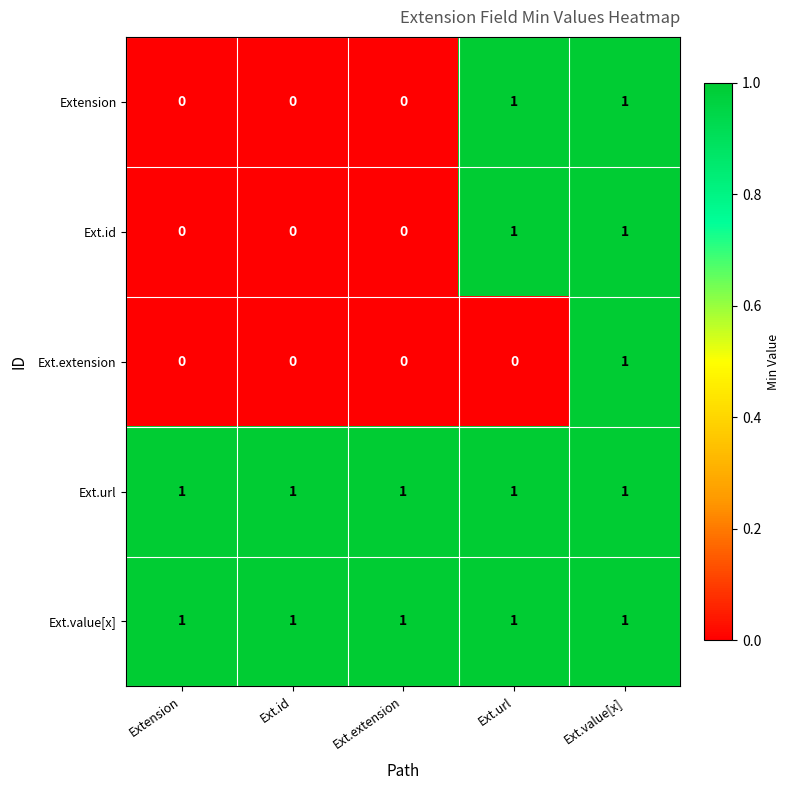

How many series are shown in this chart?

5